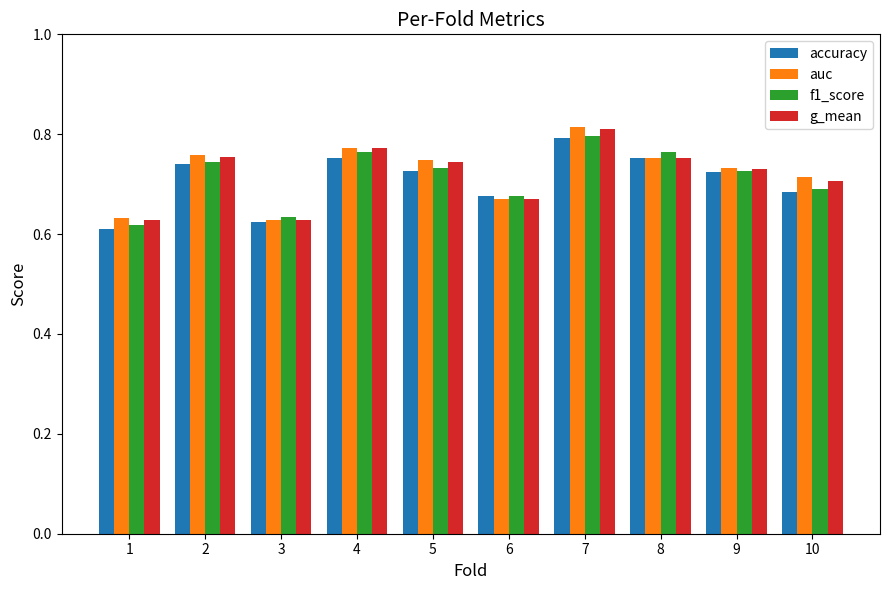

What is the sum of all f1_score values?

7.2